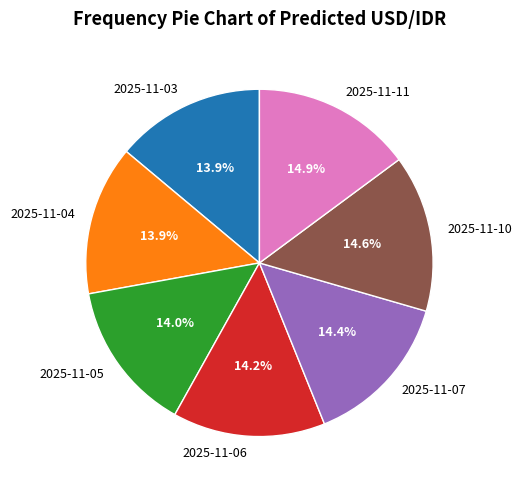

To the nearest percent, what percentage of the pie is 2025-11-03?

14%